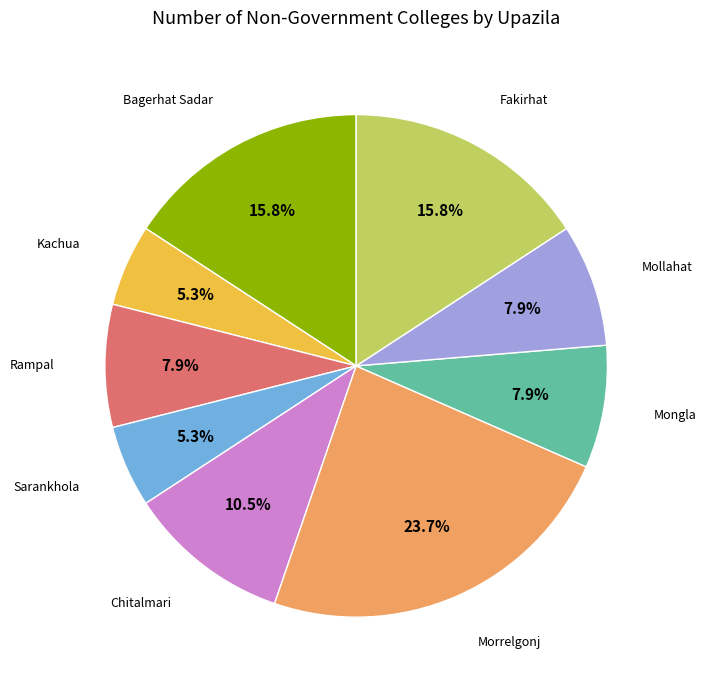

Does any single category account for the majority?

No